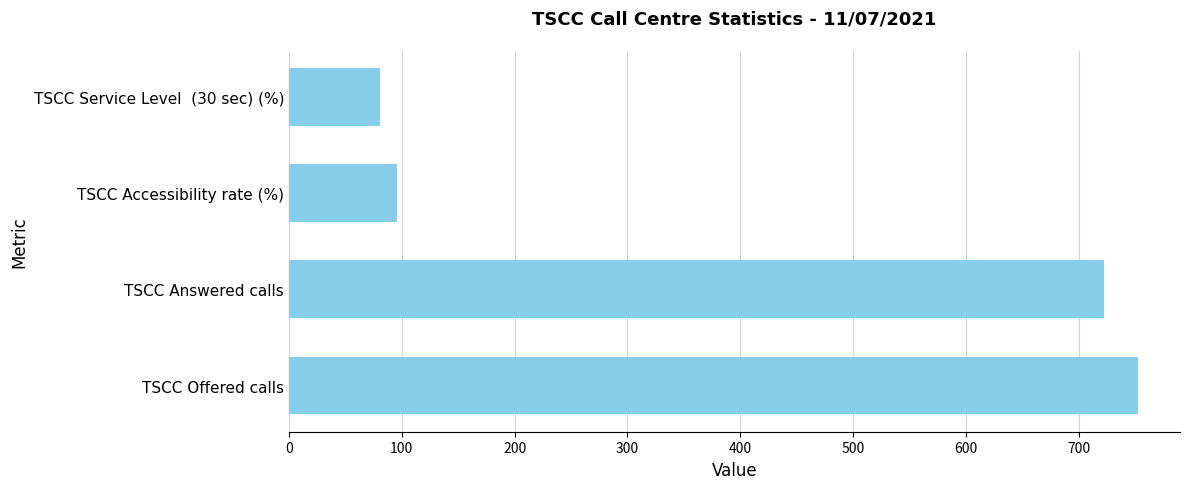

What is the sum of all values?

1650.3